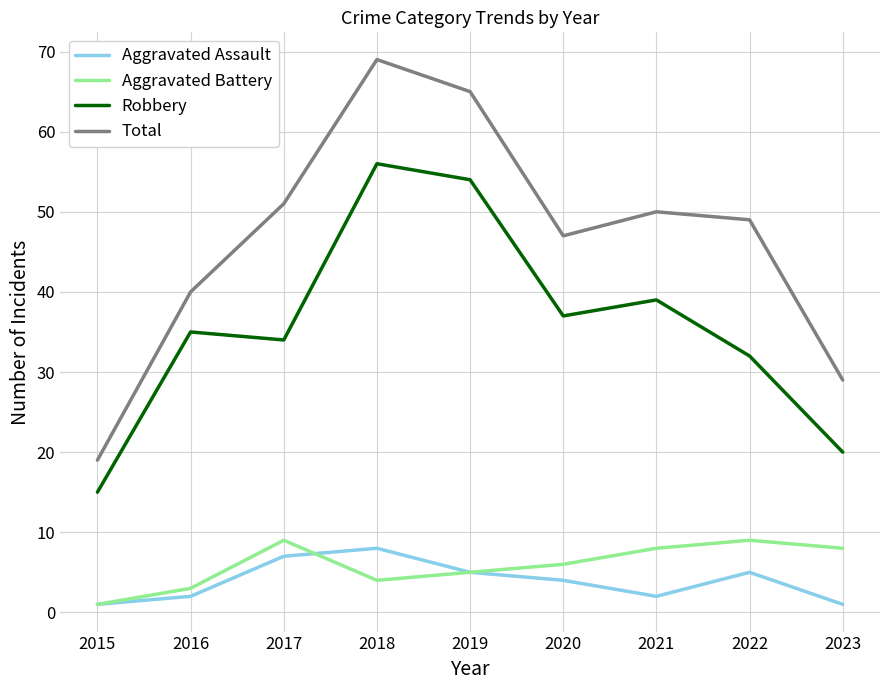

True or false: Robbery and Aggravated Assault cross at least once.

False